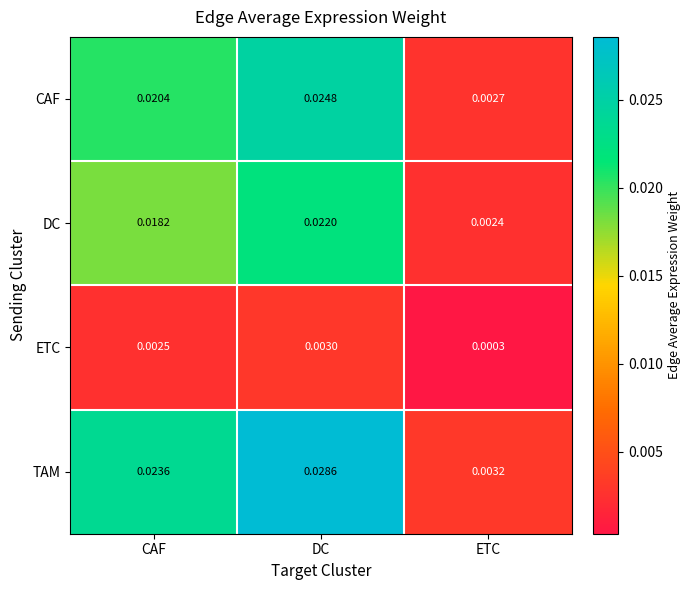

At which label does CAF reach its peak?

DC